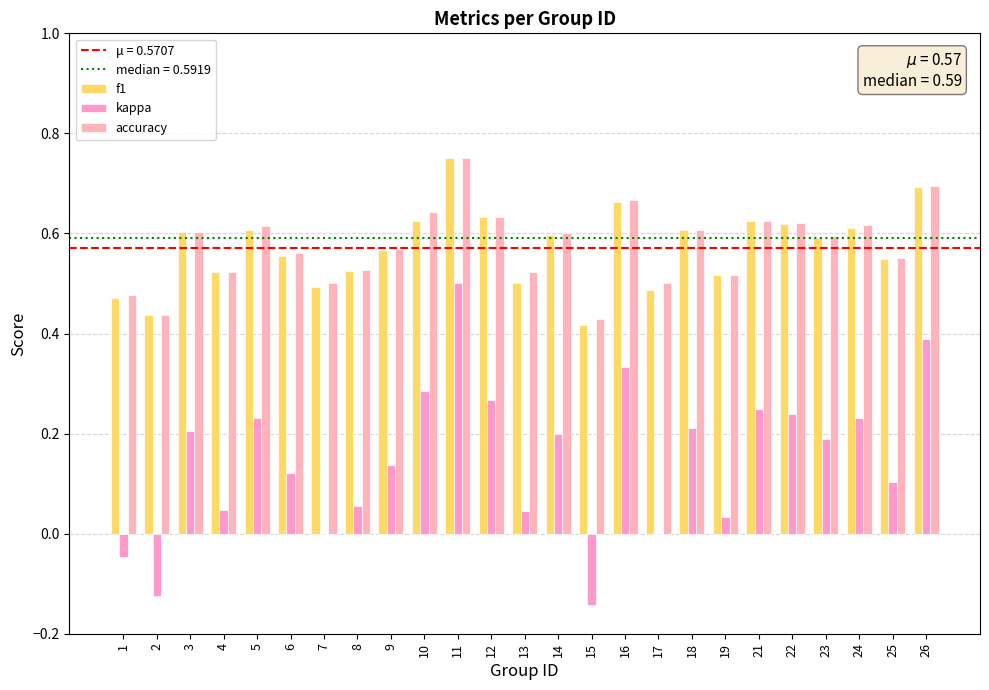

Where is accuracy nearest to the value 0?

15